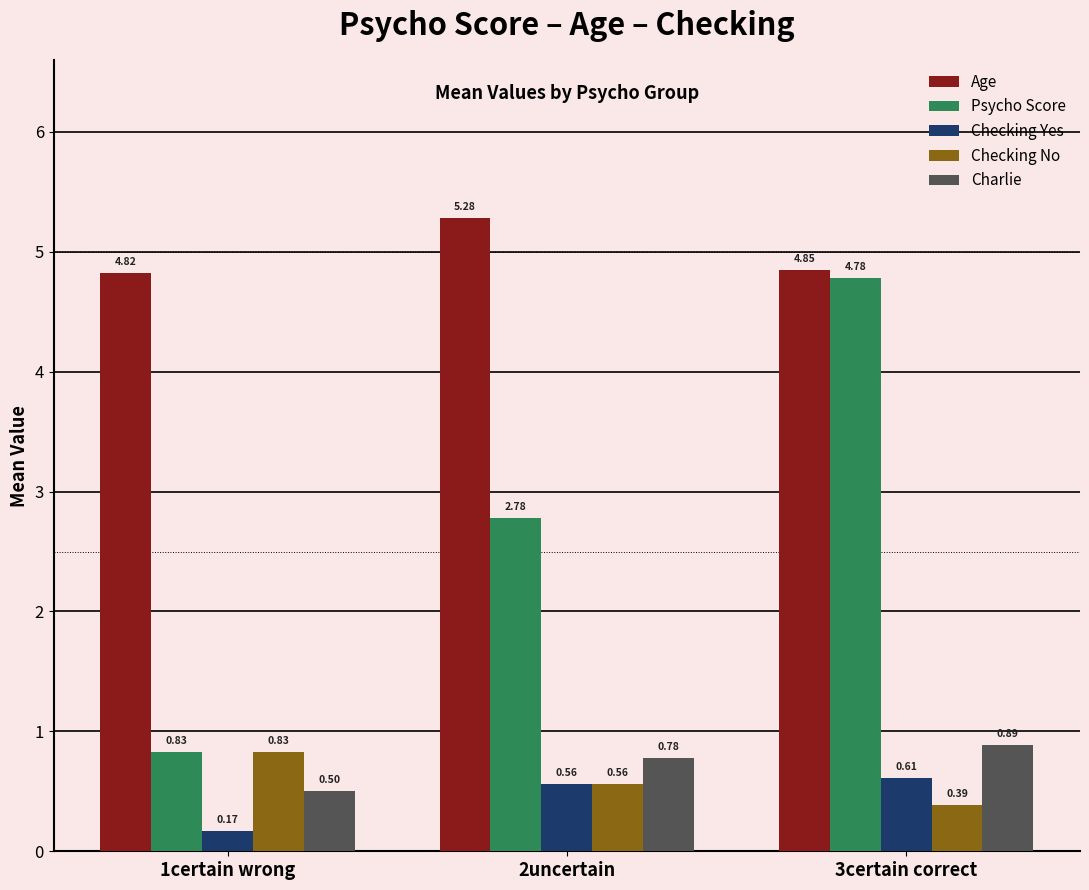

What is the difference between the highest and lowest values at 2uncertain?

4.7